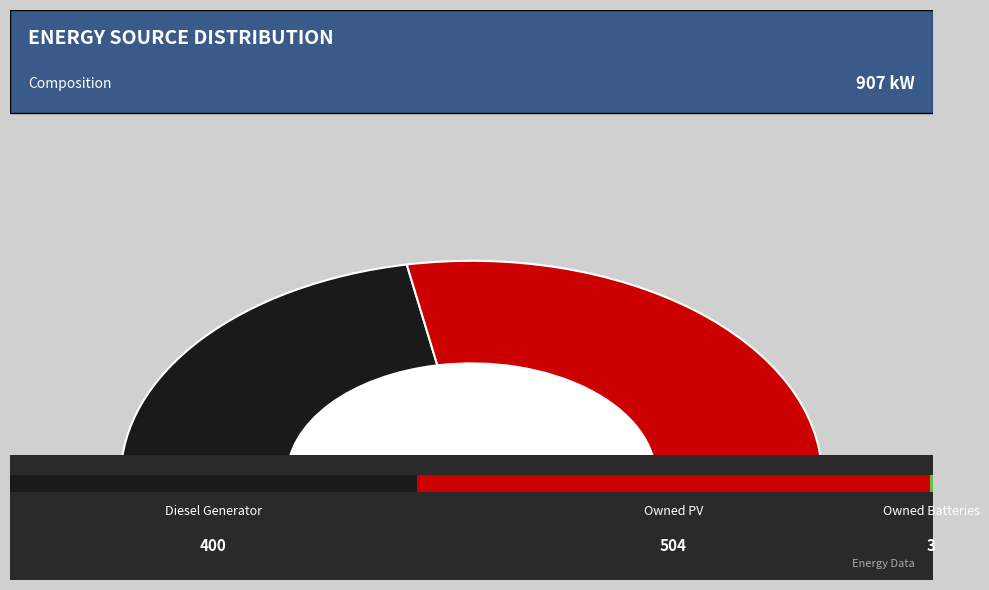

Rank the categories by value from highest to lowest.

Owned PV, Diesel Generator, Owned Batteries